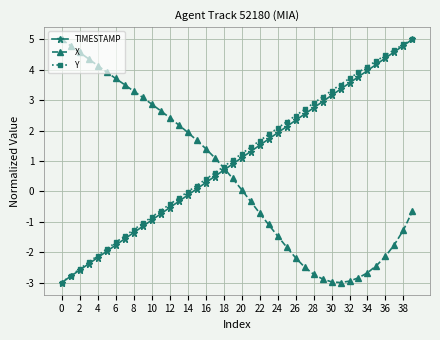

What is the value of the X point at the 3rd from the left?

4.6